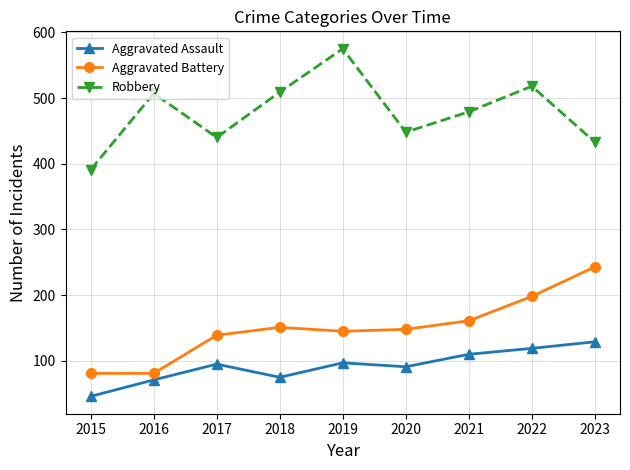

What is the greatest value displayed?

575